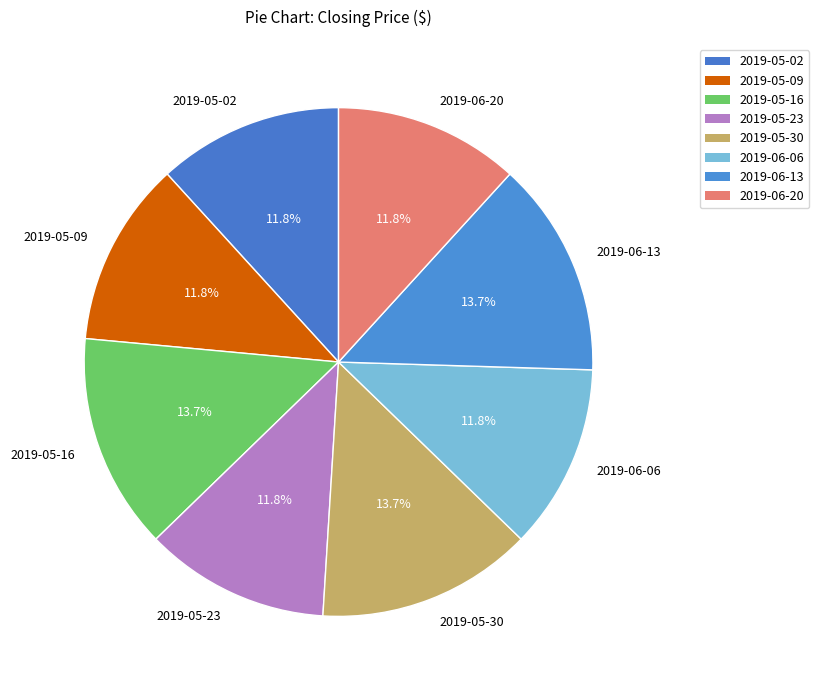

Is there any slice that represents more than half of the pie?

No